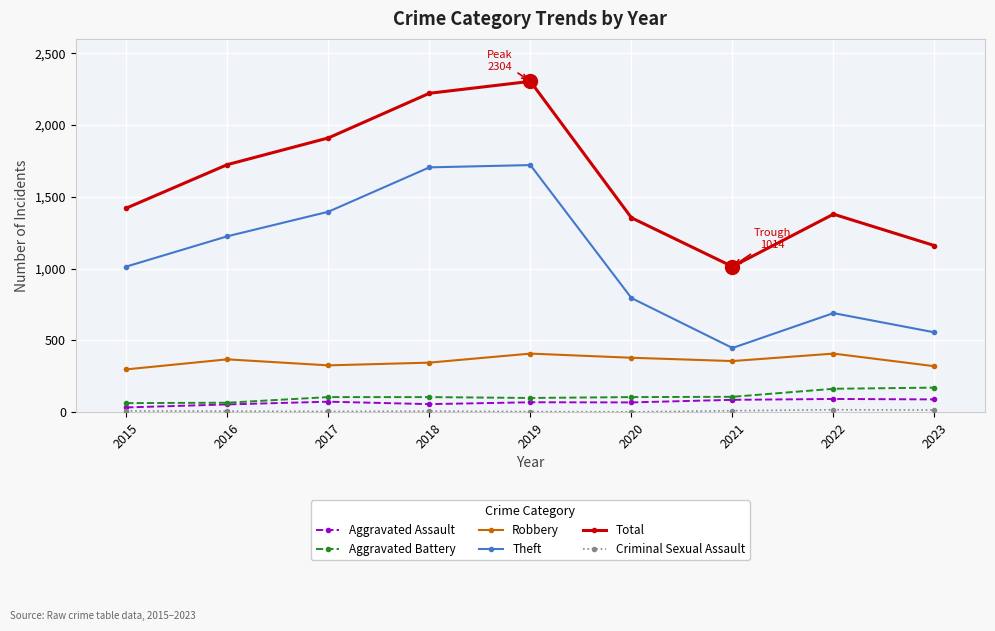

Where is the first local minimum for Theft?

2021